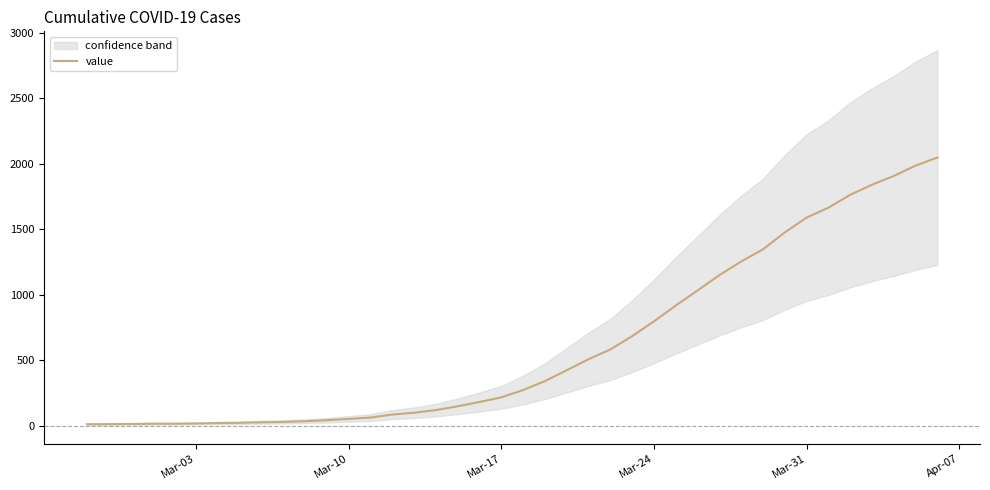

Is it true that the value at Mar-03 is 13?

False